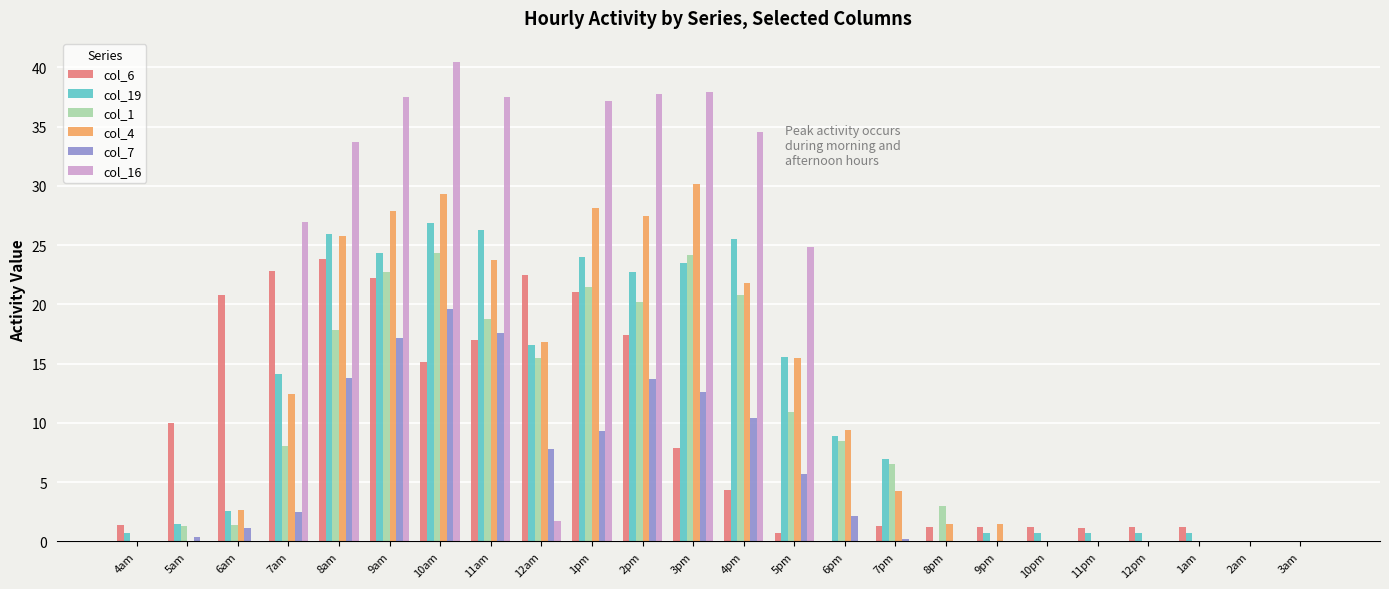

How many values in the col_6 series exceed 4?

12